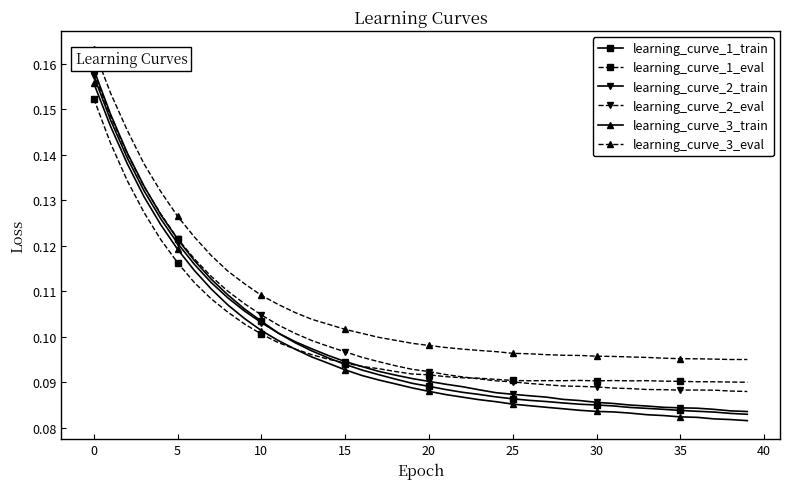

Count the learning_curve_3_eval values in the range 0 to 1.

40